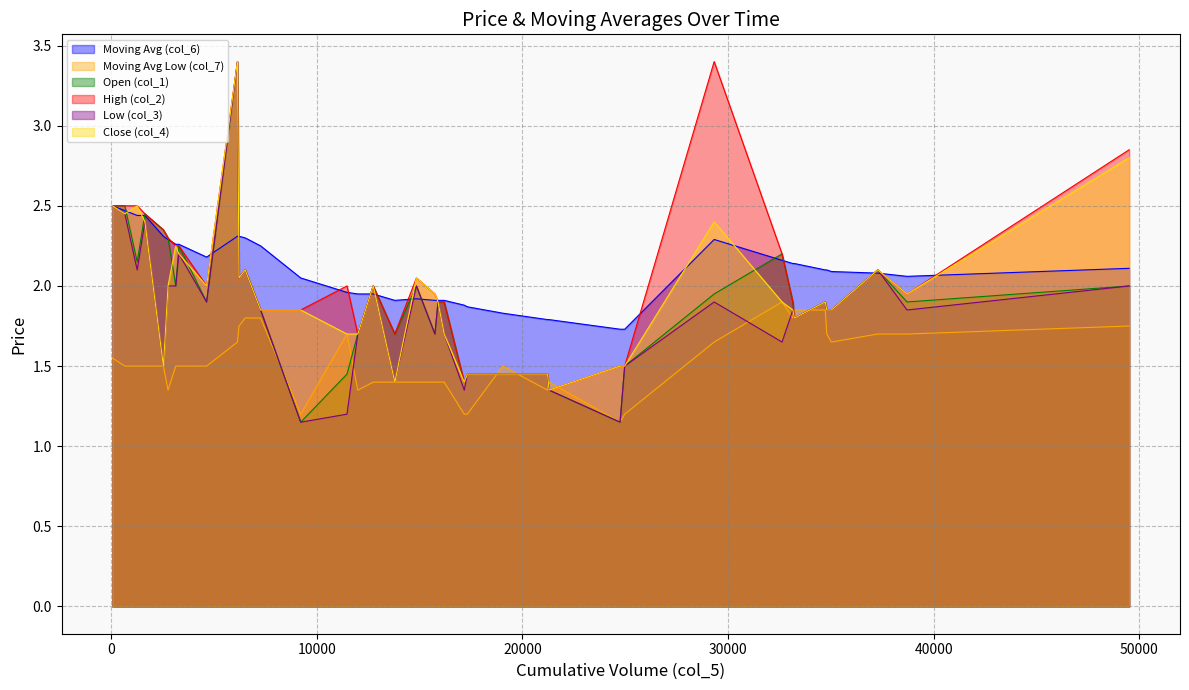

What is the greatest value displayed?

3.4